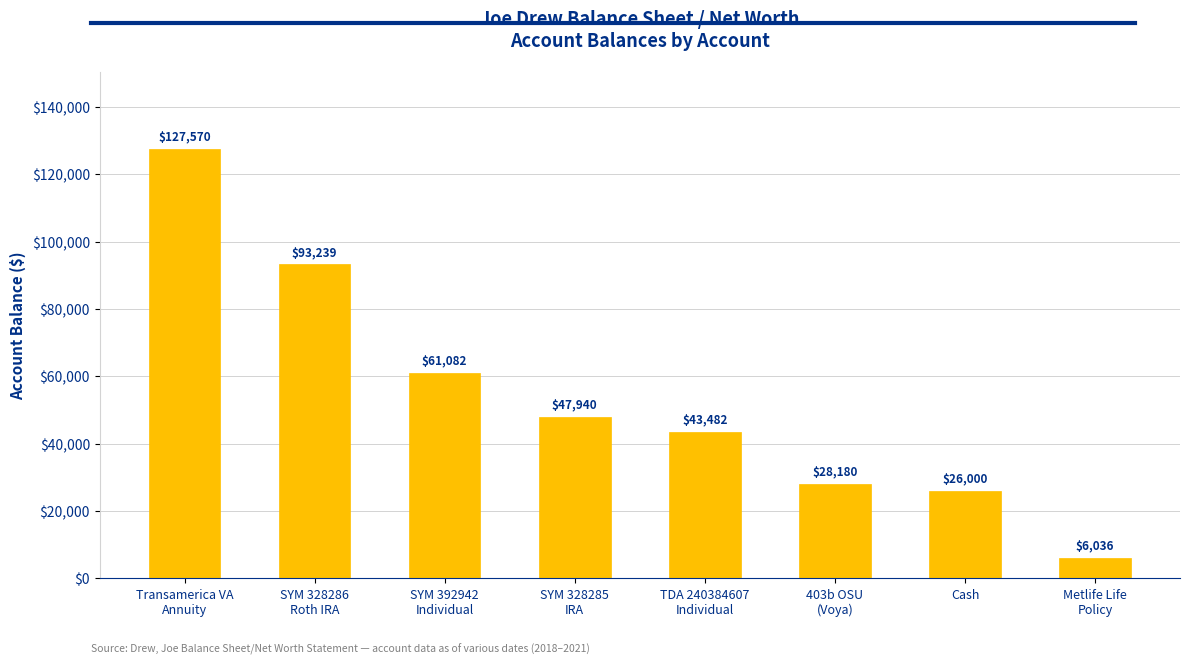

The value at SYM 392942
Individual is 107500.2. True or false?

False